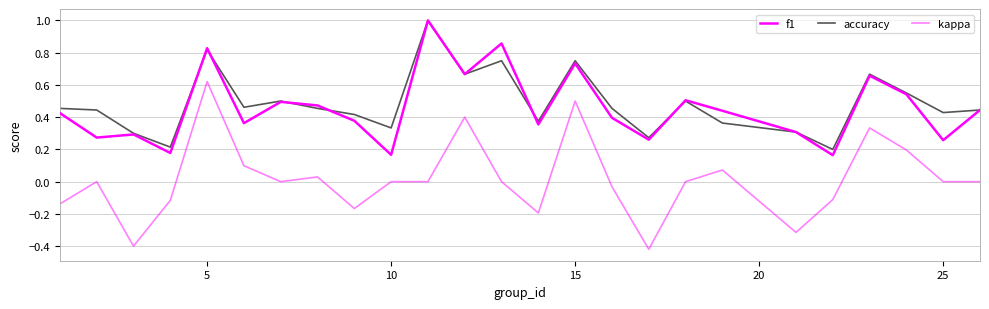

Does the chart have visible grid lines?

Yes